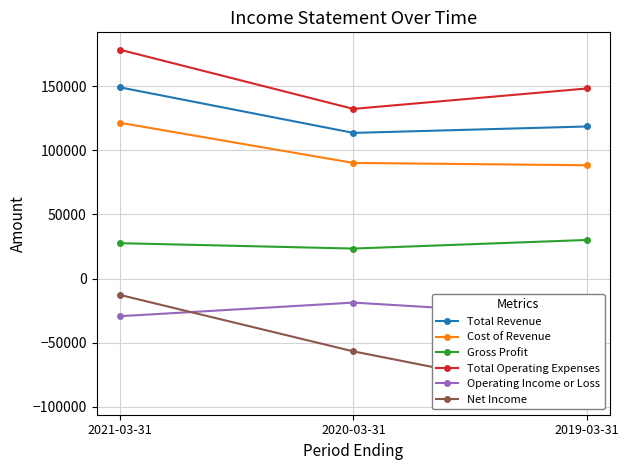

At which label is Operating Income or Loss closest to -24150?

2021-03-31